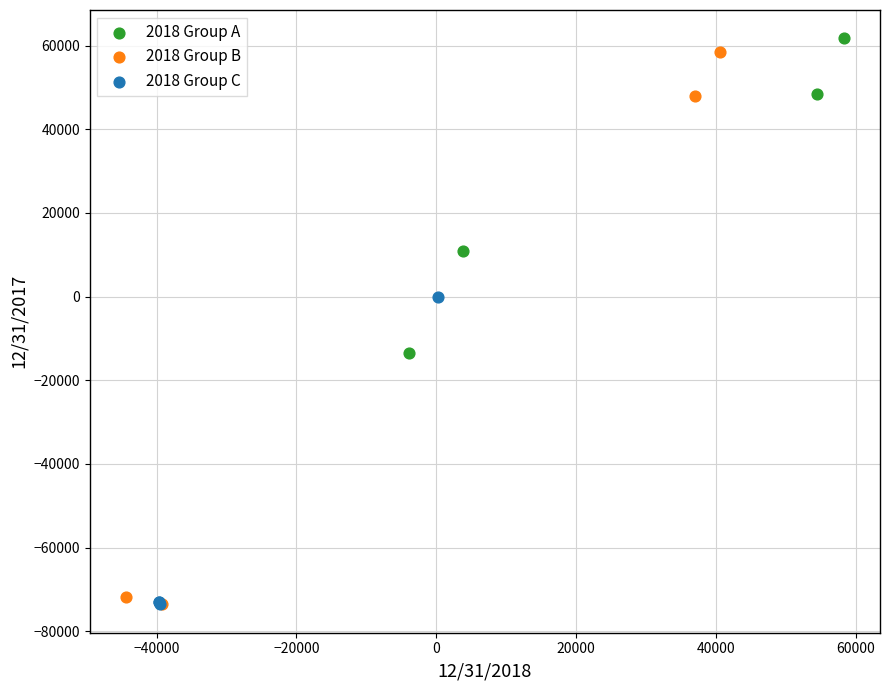

Which series reaches the maximum Y coordinate?

2018 Group A